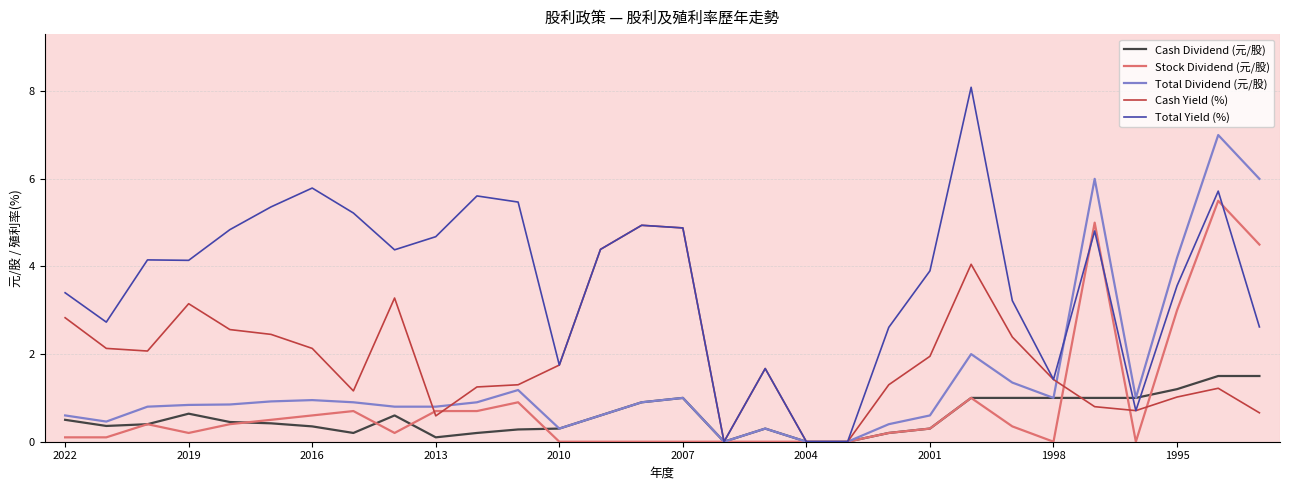

Which series has the largest range (max minus min)?

Total Yield (%)